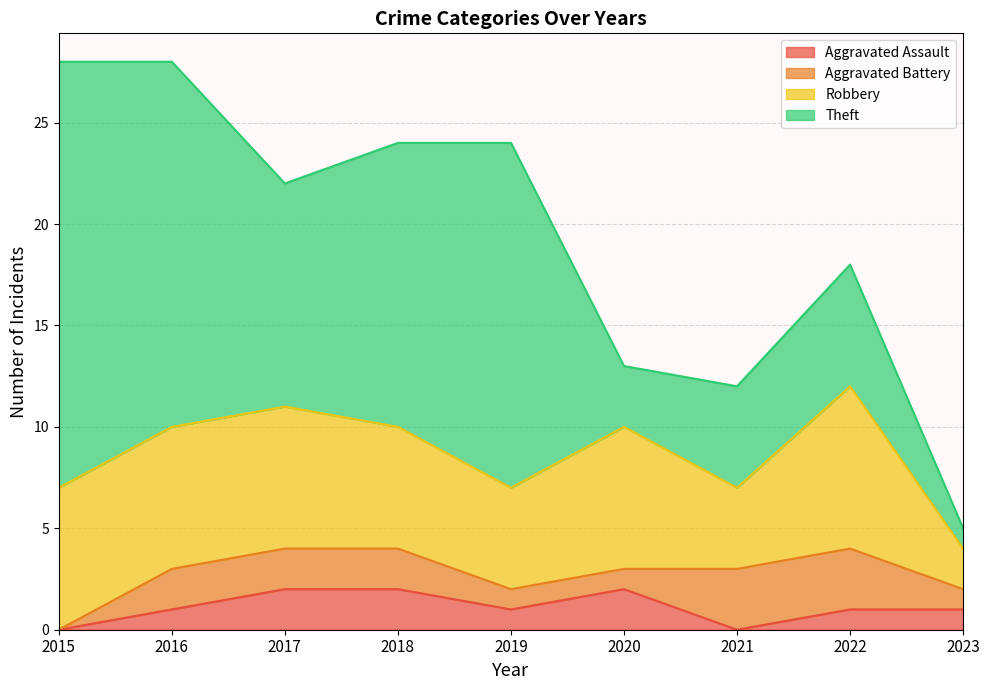

Where does the Robbery series first go above 7?

2022